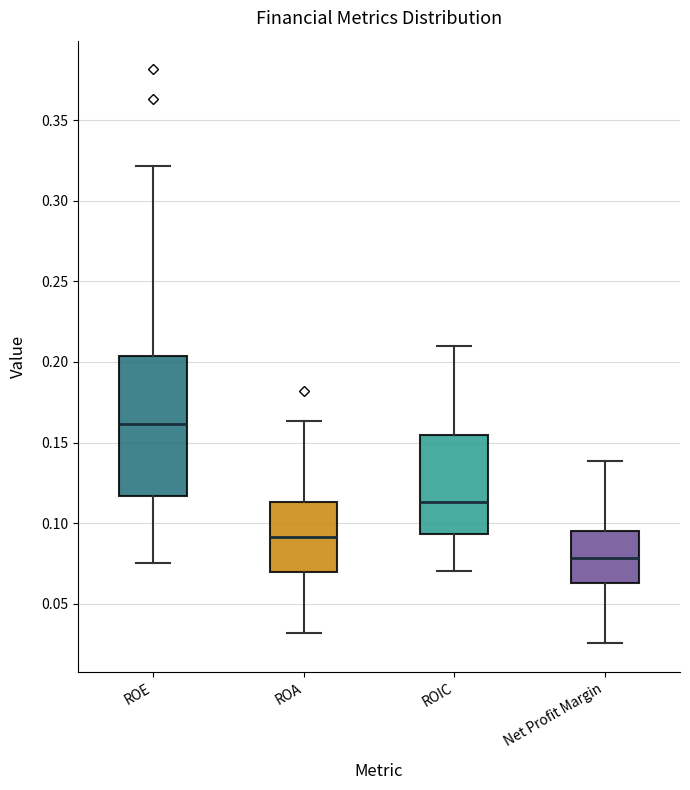

Reading left to right, transcribe this box plot: for each box, give where its median line is, the range the box spans, and where its two whiskers end, as read against the y-axis. The values are not printed on the chart, so give them approximately, as read against the axis.

ROE: median 0.160, box 0.115 to 0.205, whiskers 0.075 to 0.320
ROA: median 0.090, box 0.070 to 0.115, whiskers 0.030 to 0.165
ROIC: median 0.115, box 0.095 to 0.155, whiskers 0.070 to 0.210
Net Profit Margin: median 0.080, box 0.065 to 0.095, whiskers 0.025 to 0.140